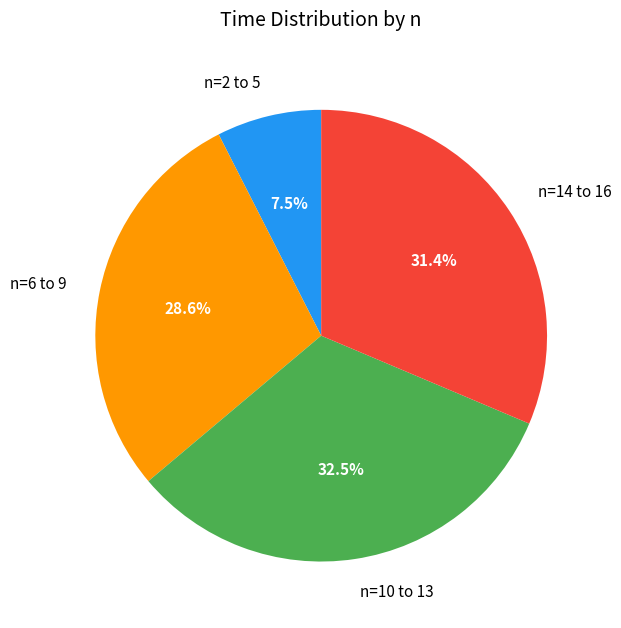

Which category has the biggest portion of the pie?

n=10 to 13